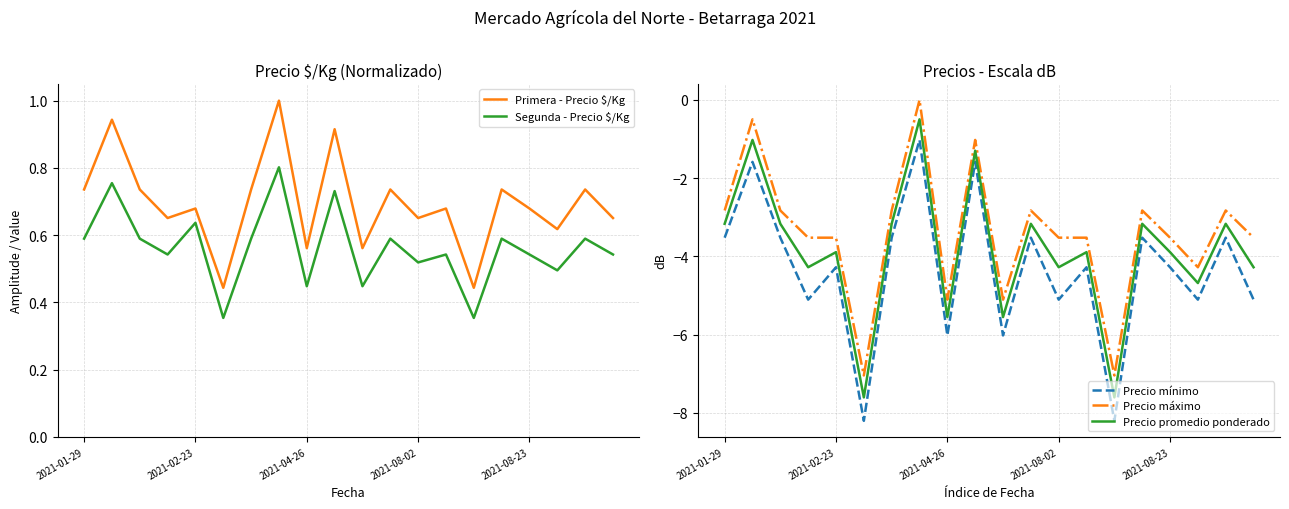

Reading left to right, extract all data points from this chart.

Primera - Precio $/Kg: 0.7	0.9	0.7	0.7	0.7	0.4	0.7	1.0	0.6	0.9	0.6	0.7	0.7	0.7	0.4	0.7	0.7	0.6	0.7	0.7
Segunda - Precio $/Kg: 0.6	0.8	0.6	0.5	0.6	0.4	0.6	0.8	0.4	0.7	0.4	0.6	0.5	0.5	0.4	0.6	0.5	0.5	0.6	0.5
Precio mínimo: -3.5	-1.6	-3.5	-5.1	-4.3	-8.2	-3.5	-1.0	-6.0	-1.6	-6.0	-3.5	-5.1	-4.3	-8.2	-3.5	-4.3	-5.1	-3.5	-5.1
Precio máximo: -2.8	-0.5	-2.8	-3.5	-3.5	-7.0	-2.8	0.0	-5.1	-1.0	-5.1	-2.8	-3.5	-3.5	-7.0	-2.8	-3.5	-4.3	-2.8	-3.5
Precio promedio ponderado: -3.2	-1.0	-3.2	-4.3	-3.9	-7.6	-3.2	-0.5	-5.6	-1.3	-5.6	-3.2	-4.3	-3.9	-7.6	-3.2	-3.9	-4.7	-3.2	-4.3